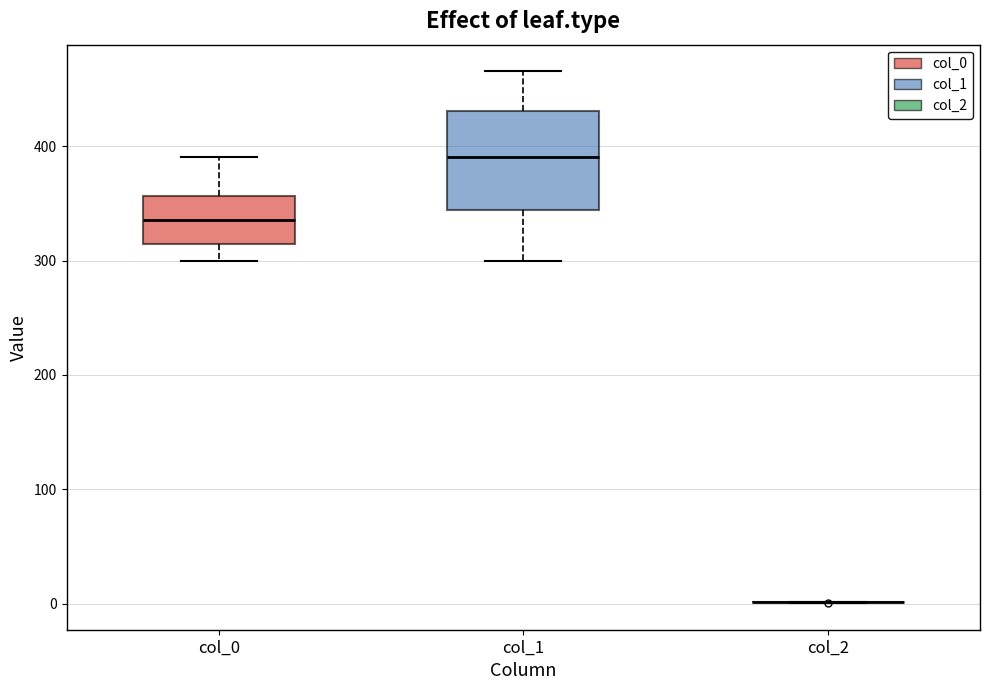

Reading left to right, read every box against the y-axis: the position of its median line, the range the box covers, and the ends of its whiskers. The values are not printed on the chart, so give them approximately, as read against the axis.

col_0: median 340, box 310 to 360, whiskers 300 to 390
col_1: median 390, box 340 to 430, whiskers 300 to 470
col_2: box collapsed to a line at 0, whiskers 0 to 0